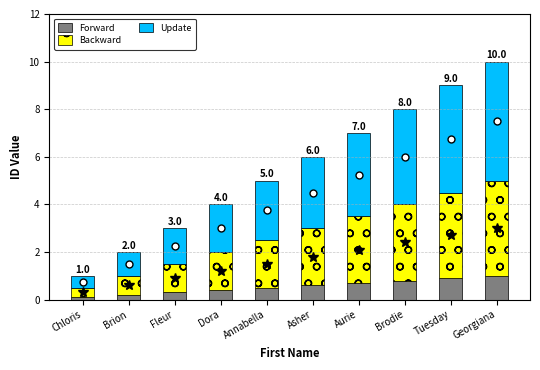

What is the difference between the maximum and minimum values in the Forward series?

0.9